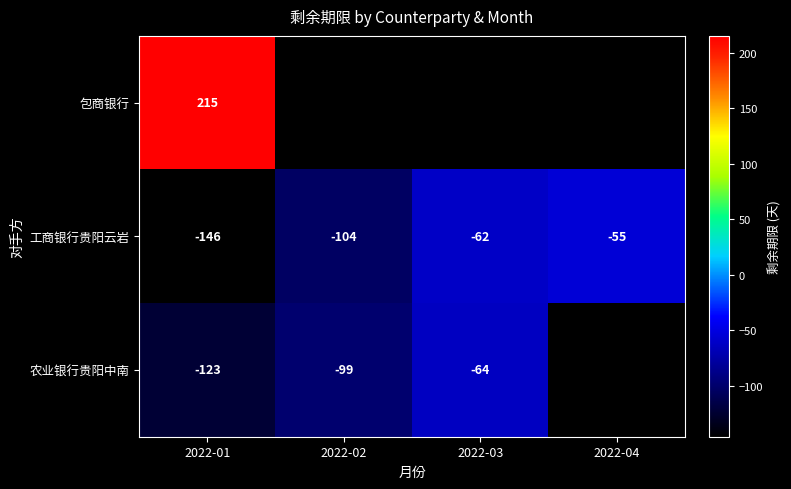

The 农业银行贵阳中南 series shows -54 at 2022-01. True or false?

False